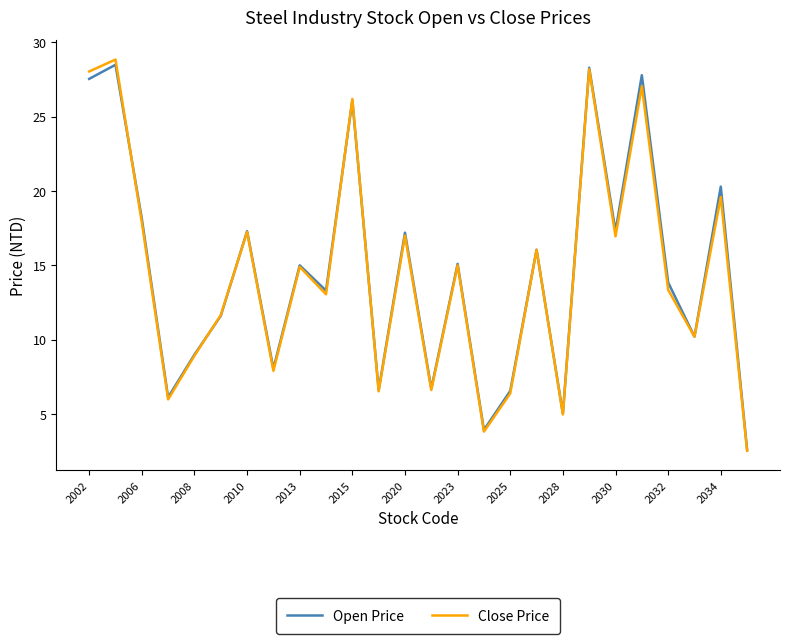

What is the maximum value shown in the chart?

28.9